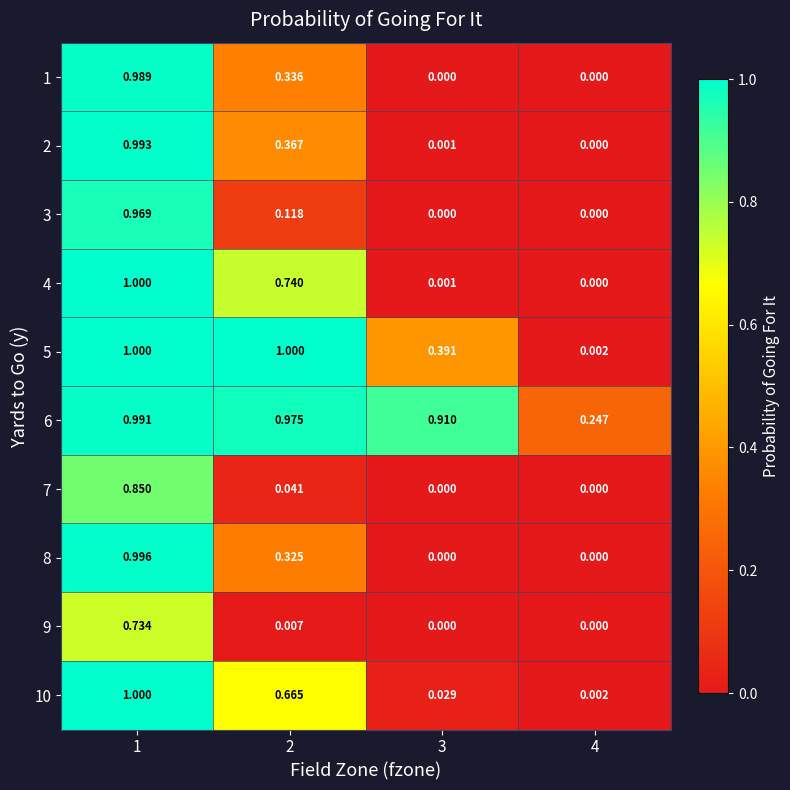

Which series has the largest total across all categories?

6